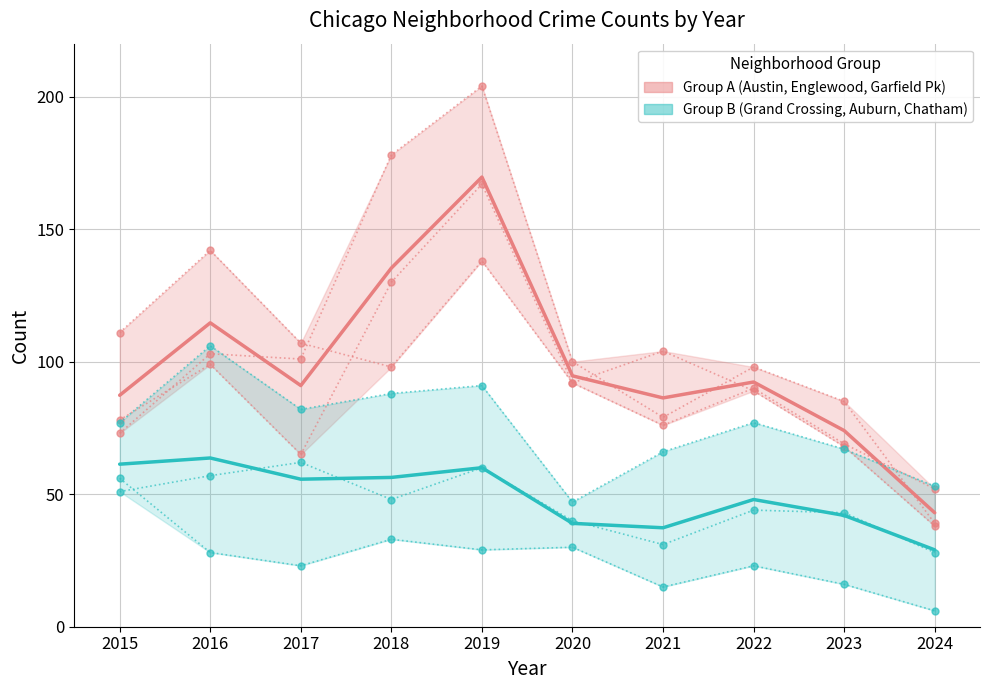

What value does the Garfield Park series have at 2017, to the nearest 50?

100